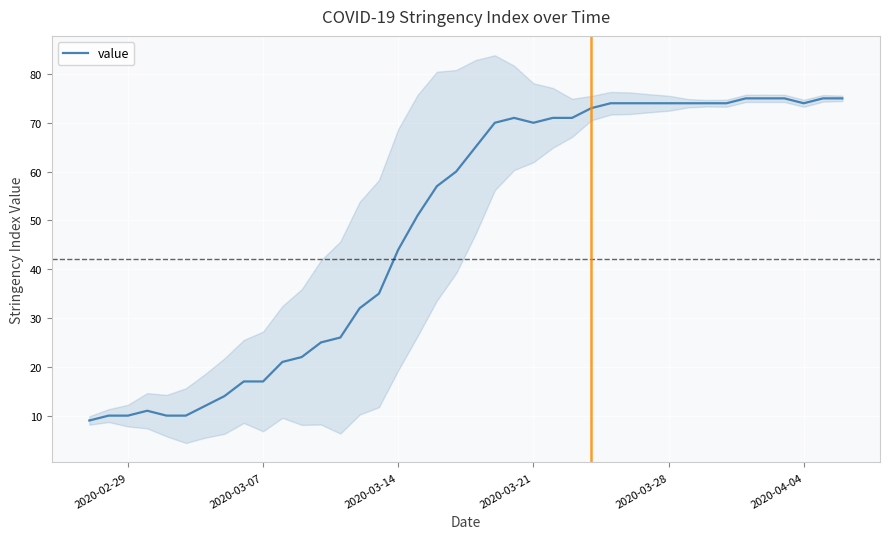

How many interior local valleys (lower than both neighbors) does the data have?

2